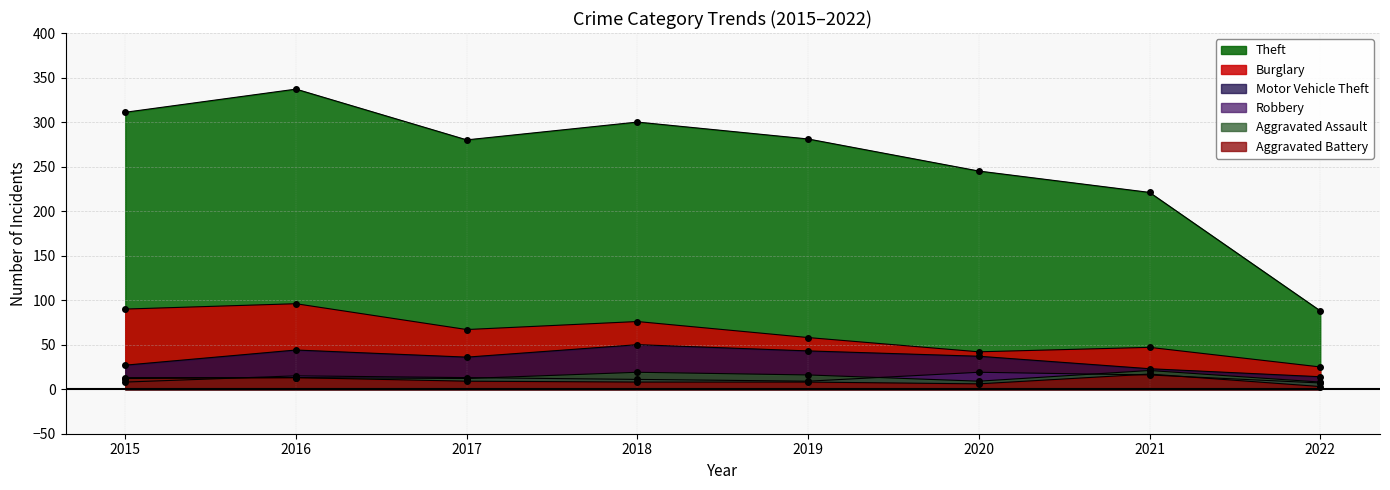

What is the value of the Burglary point at the 6th from the left?

42